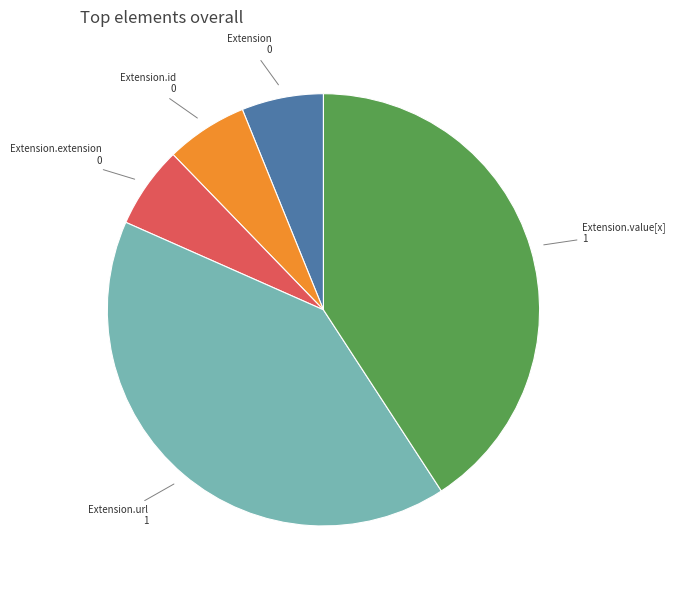

Combined, do Extension.id and Extension.extension account for over 50%?

No